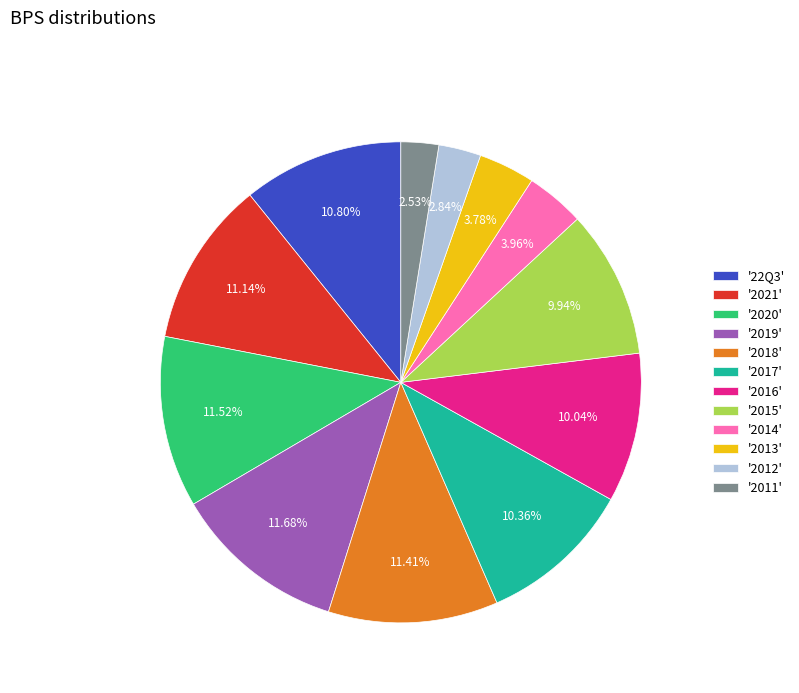

Is the sum of '2018' and '22Q3' greater than half?

No